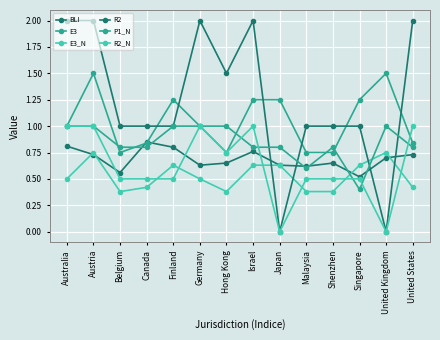

How many R2 values are between 1 and 2?

12